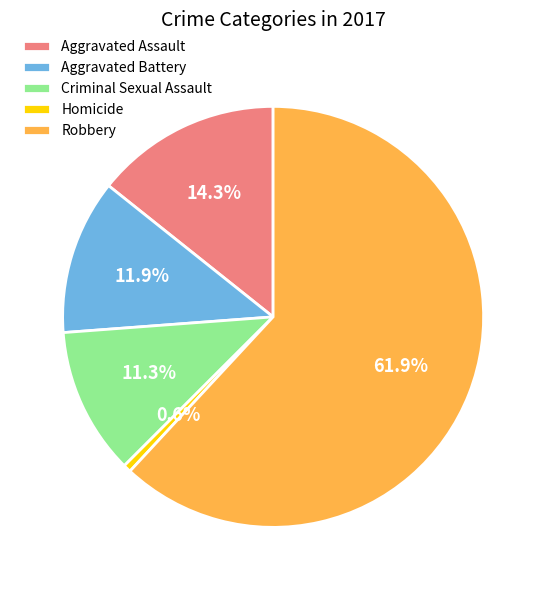

What is the ratio of the value at Aggravated Battery to the value at Aggravated Assault?

0.8